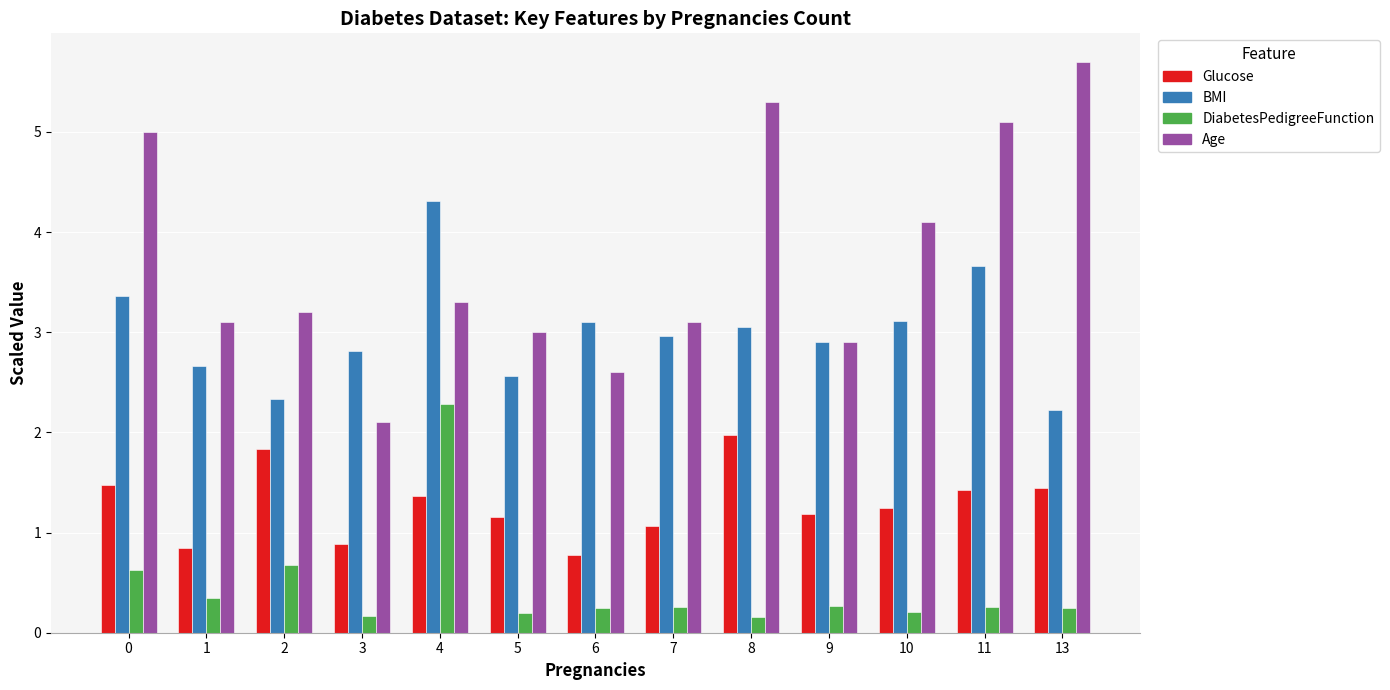

What is the value of the Glucose bar at the 8th from the left?

1.1